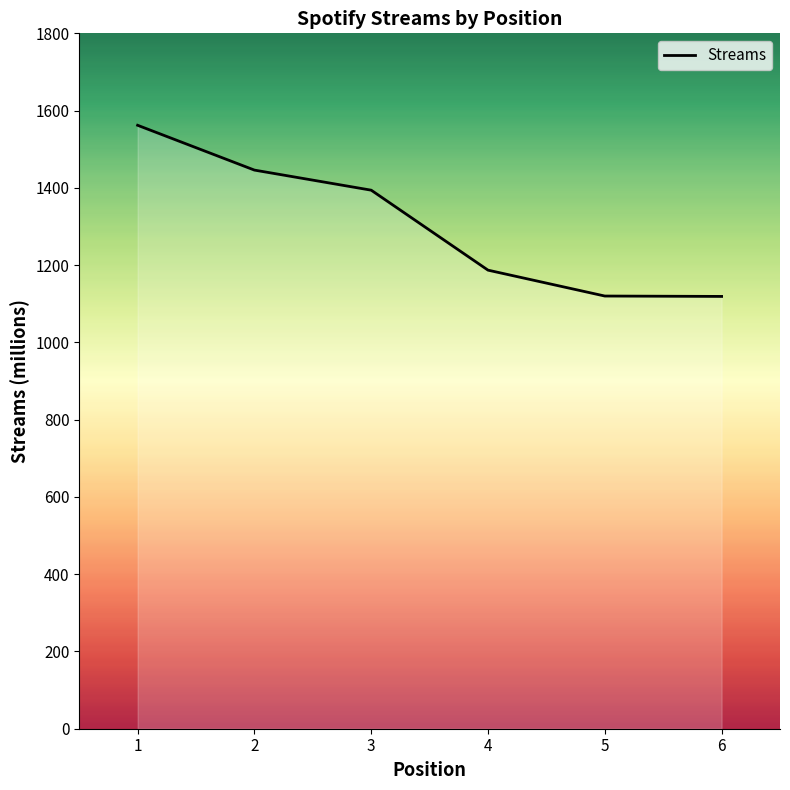

Approximately how many times larger is the value at 1 compared to 2?

1.1